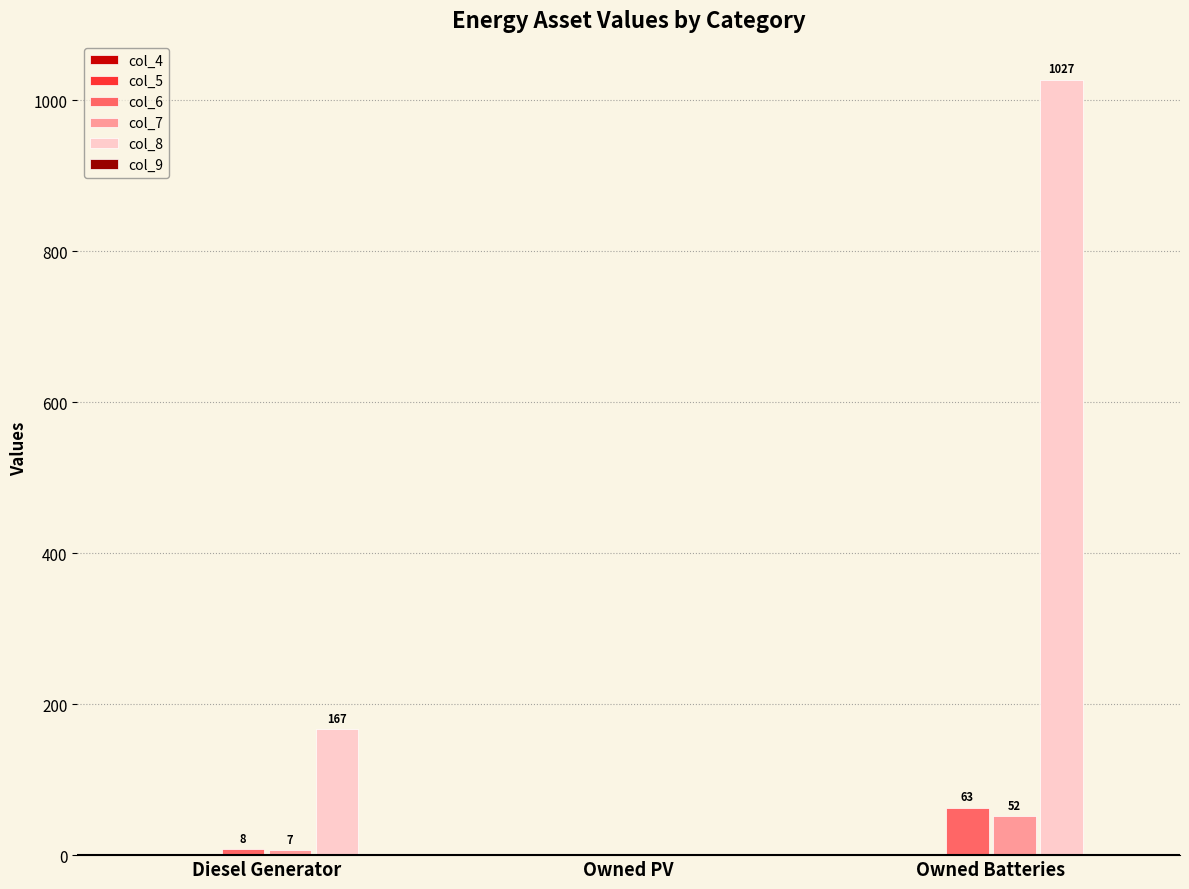

Which series changed the most between Diesel Generator and Owned Batteries?

col_8